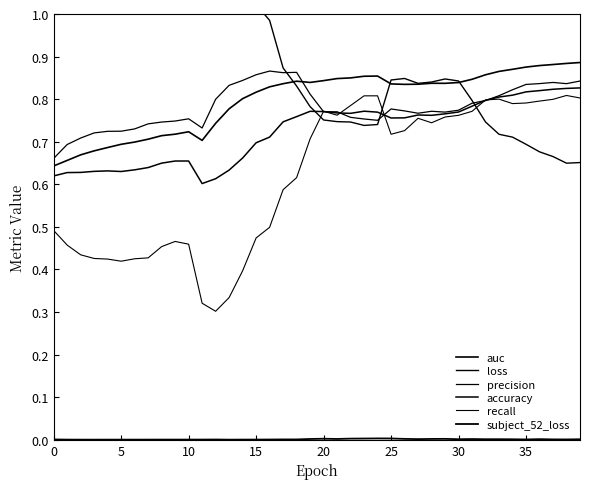

How many lines are shown in the chart?

6